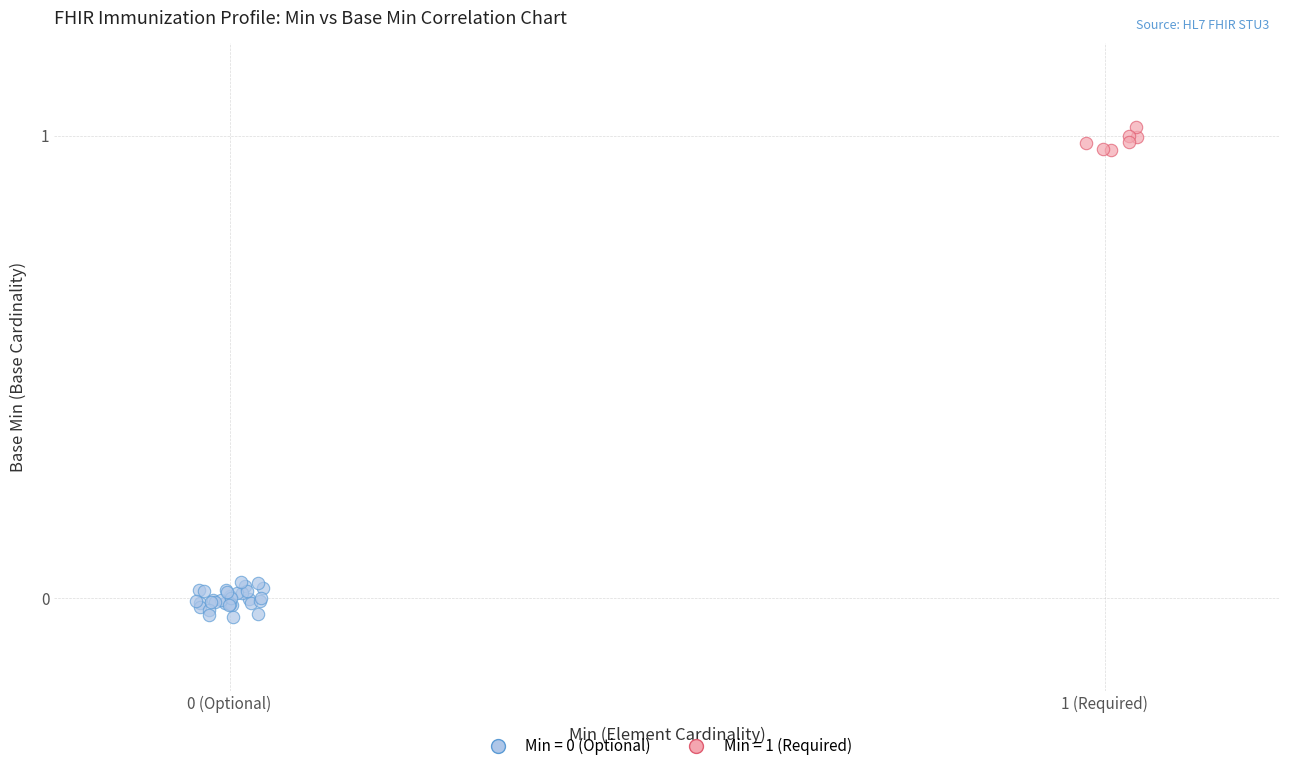

Which series contains the highest Y value?

Min = 1 (Required)